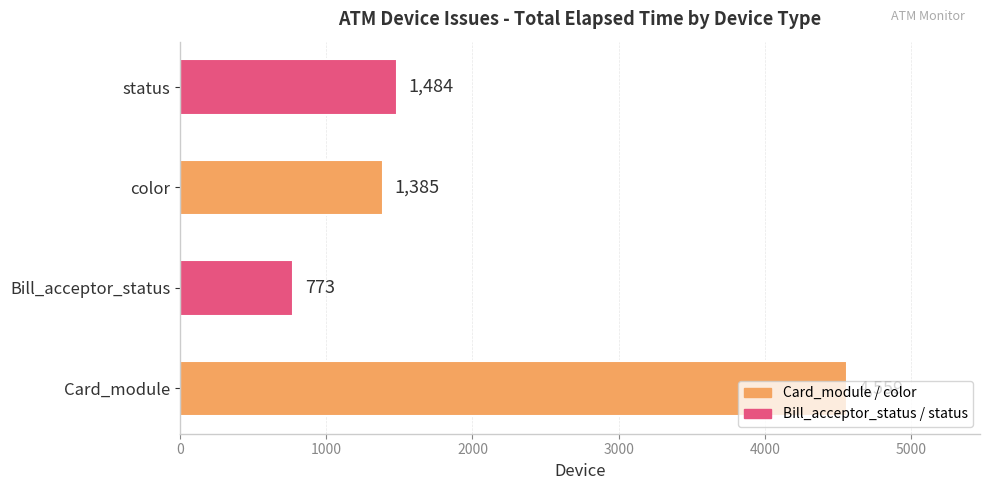

What is the change in value from Card_module to status?

-3075